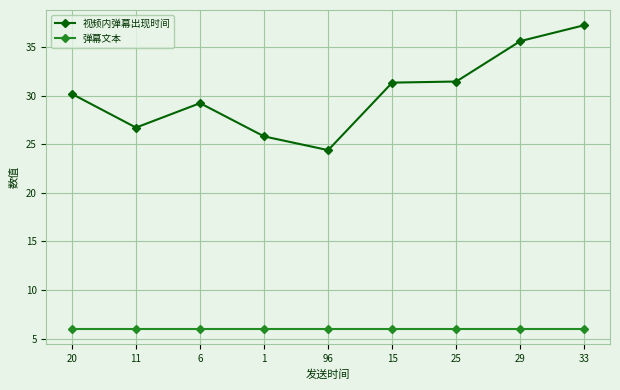

Rank the series by their maximum value, from lowest to highest.

弹幕文本, 视频内弹幕出现时间